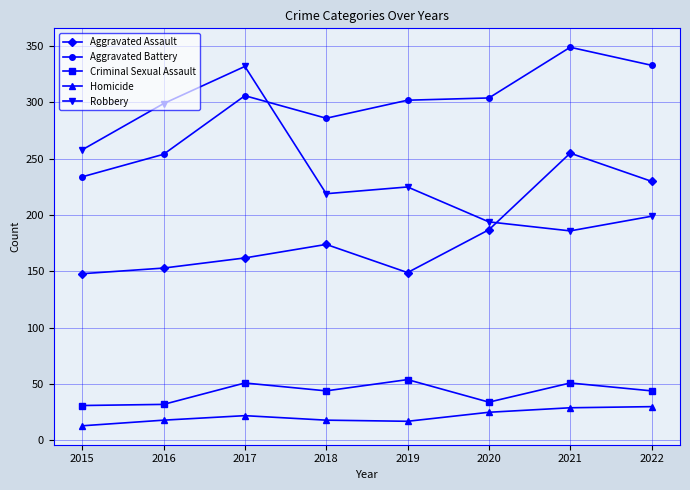

What is the difference between the maximum and minimum values in the Aggravated Assault series?

107